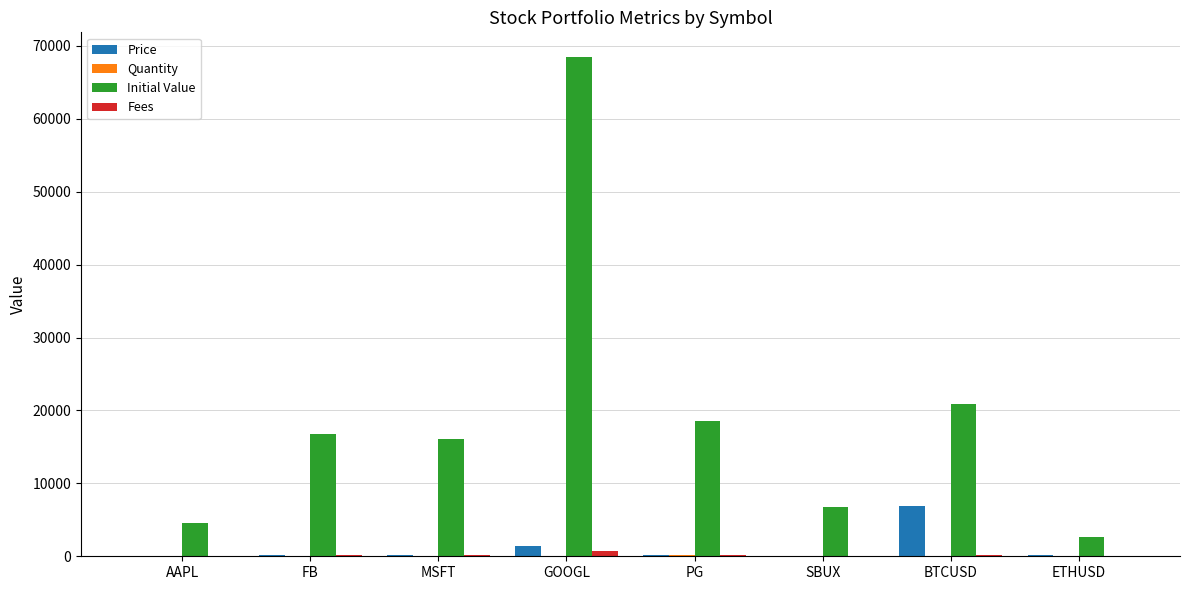

At which label does Initial Value reach its peak?

GOOGL